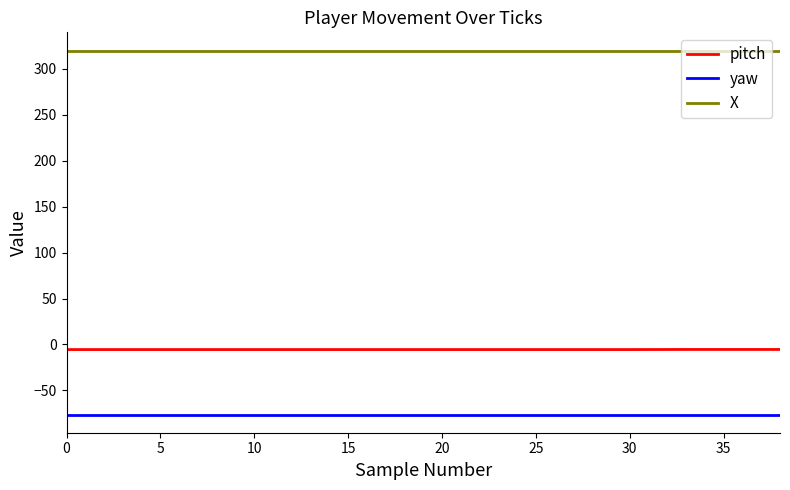

What is the greatest value displayed?

320.0